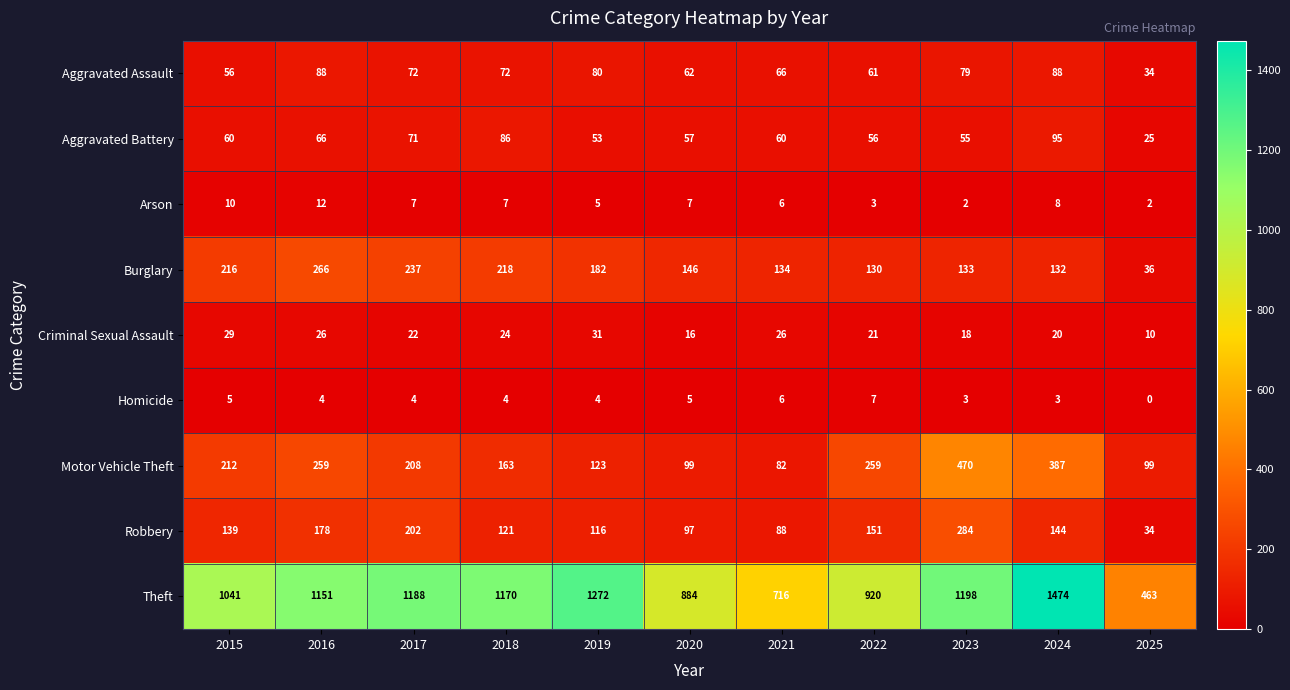

True or false: Burglary has a value of 29 at 2024.

False